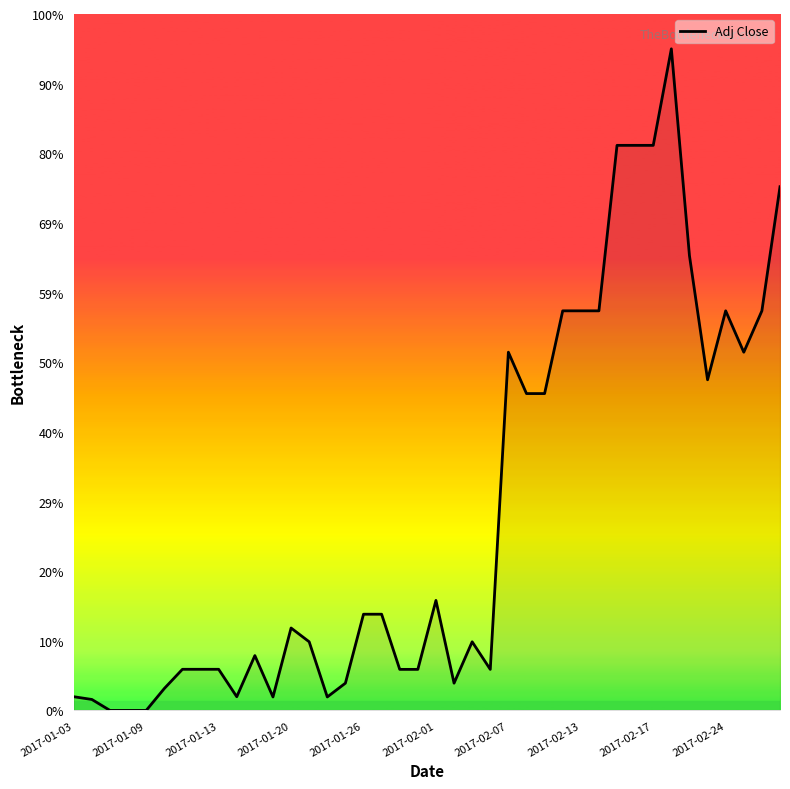

How many points are lower than both their immediate neighbors (excluding endpoints)?

7